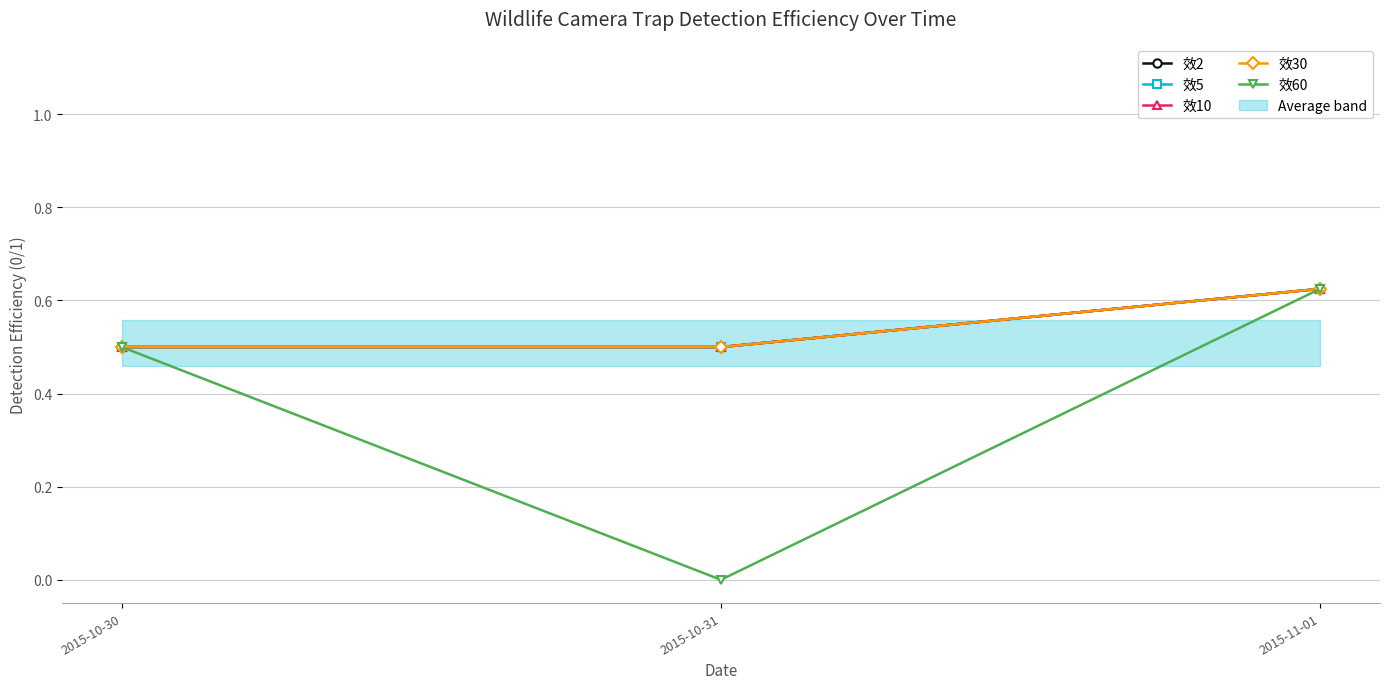

What is the label of the 3rd point from the right?

2015-10-30